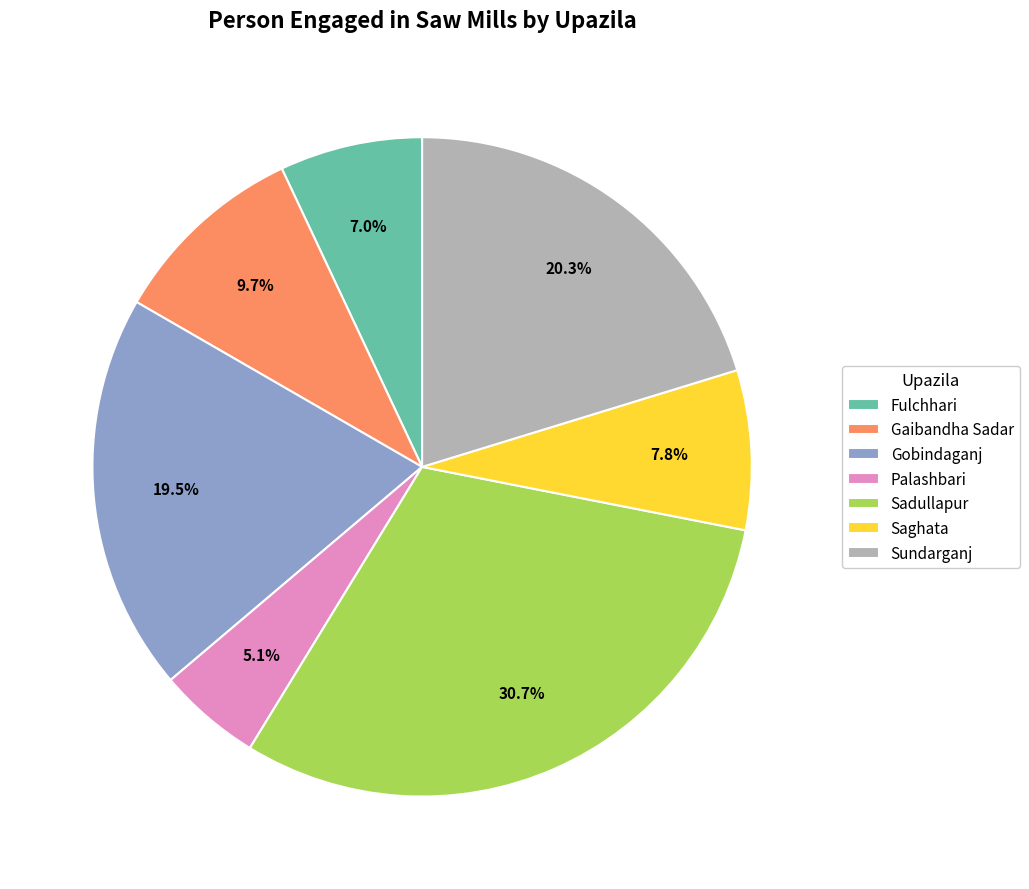

What is the largest slice in the pie chart?

Sadullapur